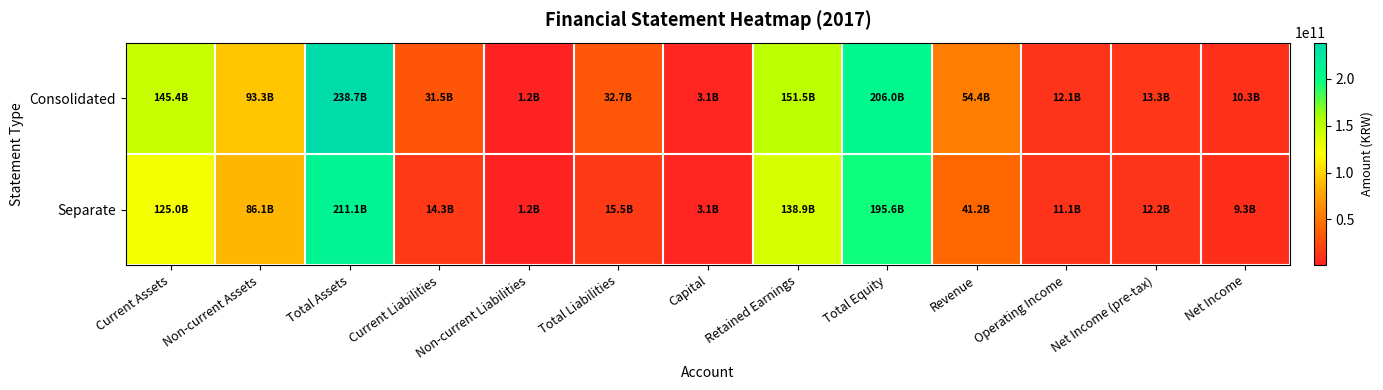

Which series changed the most between Non-current Liabilities and Net Income (pre-tax)?

Consolidated